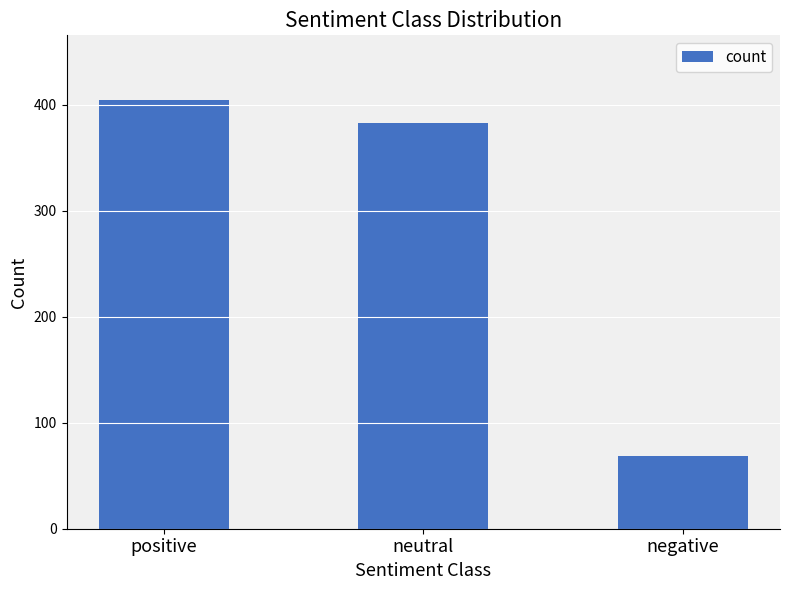

At which label does the data first exceed 383?

positive